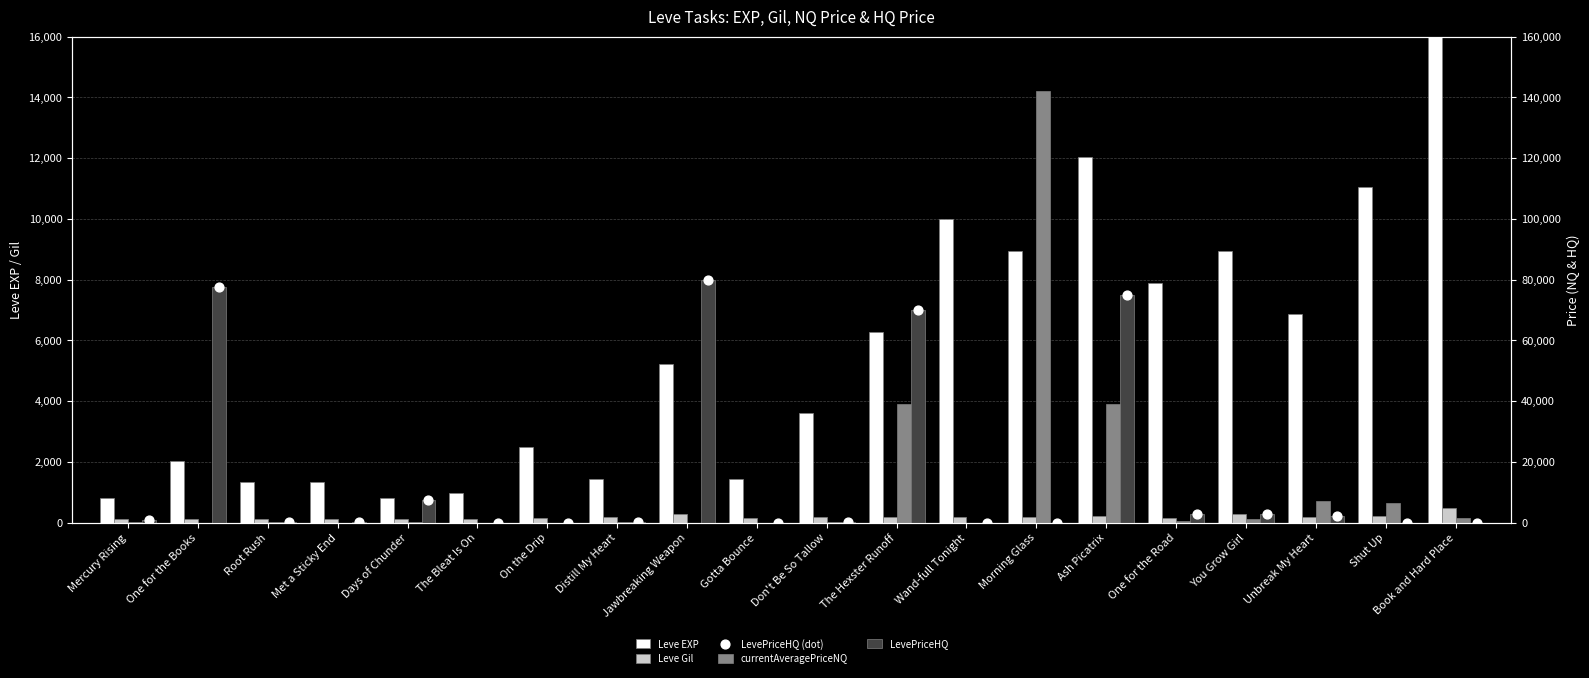

At how many categories does at least one series exceed 93514?

1